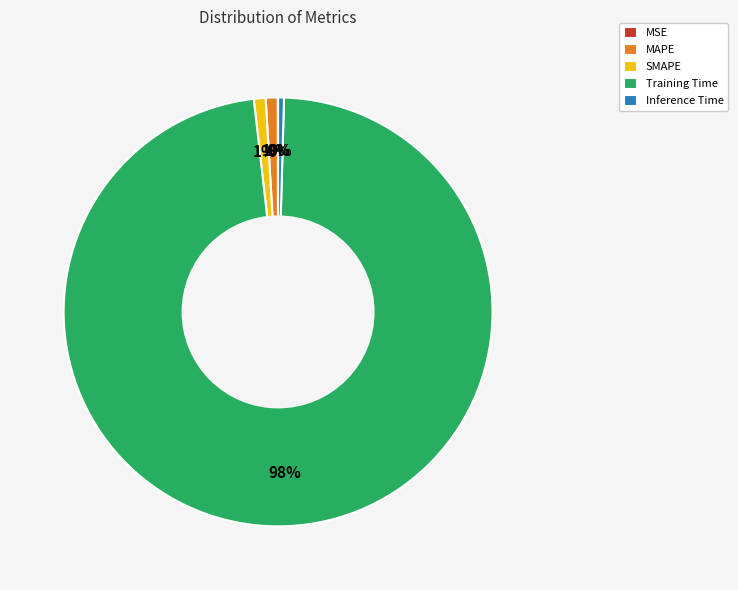

To the nearest percent, what is the difference between the largest and smallest slice percentages?

98%